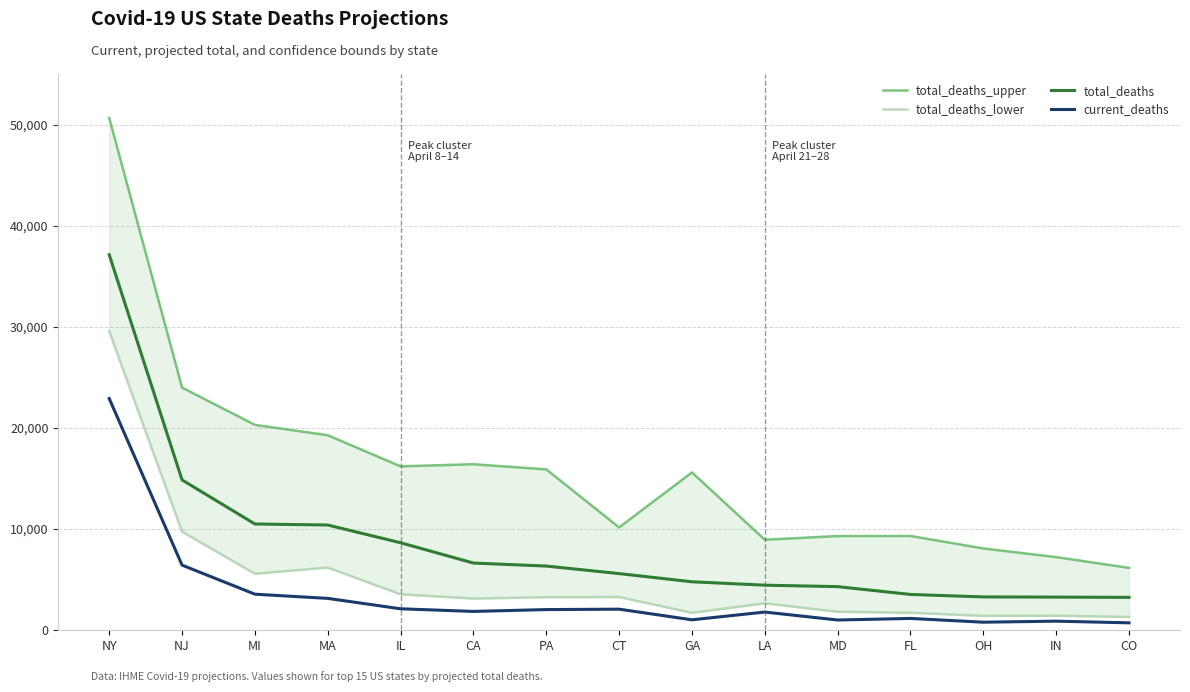

Reading right to left, transcribe all the data shown in this chart.

total_deaths_upper: 6170	7234	8088	9323	9316	8953	15607	10169	15909	16416	16209	19283	20311	23994	50659
total_deaths_lower: 1320	1438	1428	1731	1834	2665	1731	3289	3271	3137	3559	6204	5590	9751	29571
total_deaths: 3254	3279	3299	3542	4315	4458	4795	5604	6349	6646	8655	10407	10509	14863	37130
current_deaths: 736	901	799	1171	1016	1801	1036	2087	2046	1864	2125	3153	3568	6442	22912